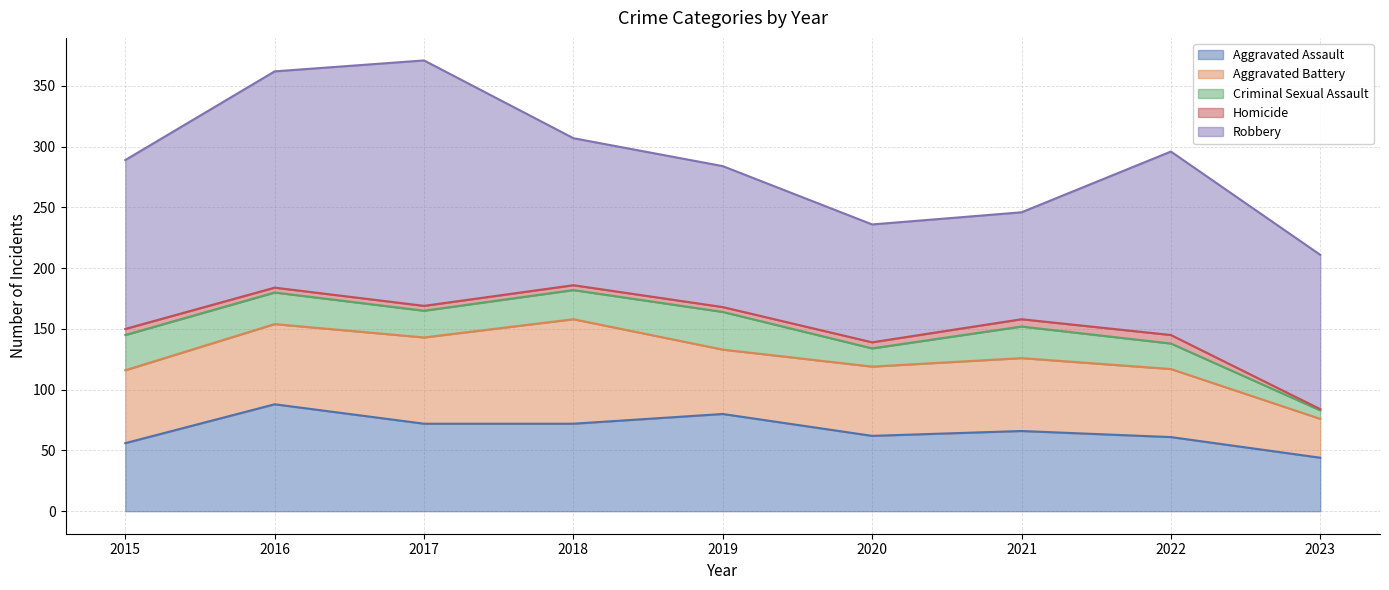

What is the sum of all Robbery values?

1219